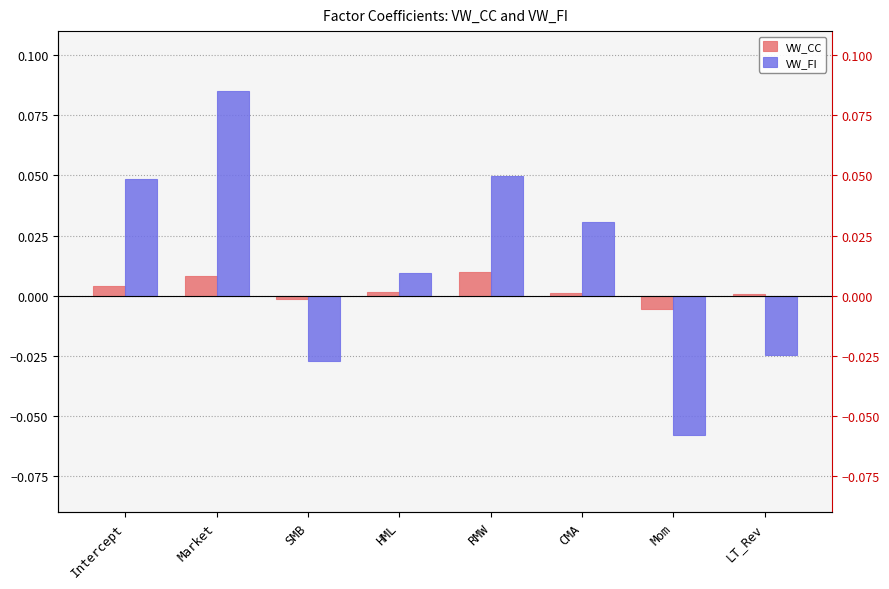

Reading left to right, what are all the values shown in this chart?

VW_CC: Intercept=0.0	Market=0.0	SMB=-0.0	HML=0.0	RMW=0.0	CMA=0.0	Mom=-0.0	LT_Rev=0.0
VW_FI: Intercept=0.0	Market=0.1	SMB=-0.0	HML=0.0	RMW=0.0	CMA=0.0	Mom=-0.1	LT_Rev=-0.0